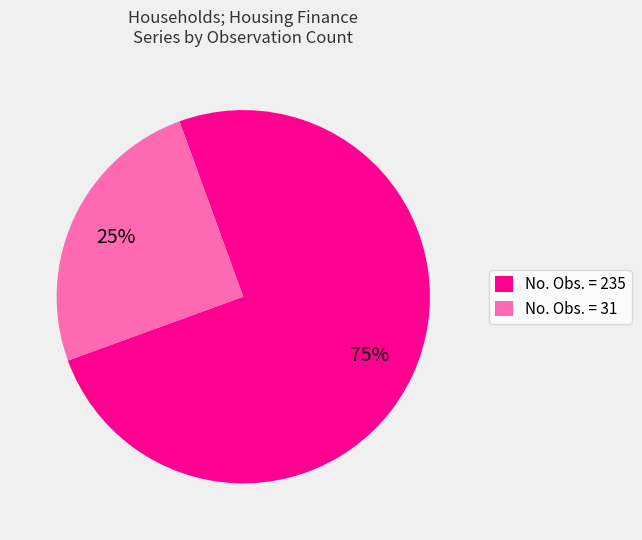

To the nearest percent, what portion does No. Obs. = 31 represent?

25%